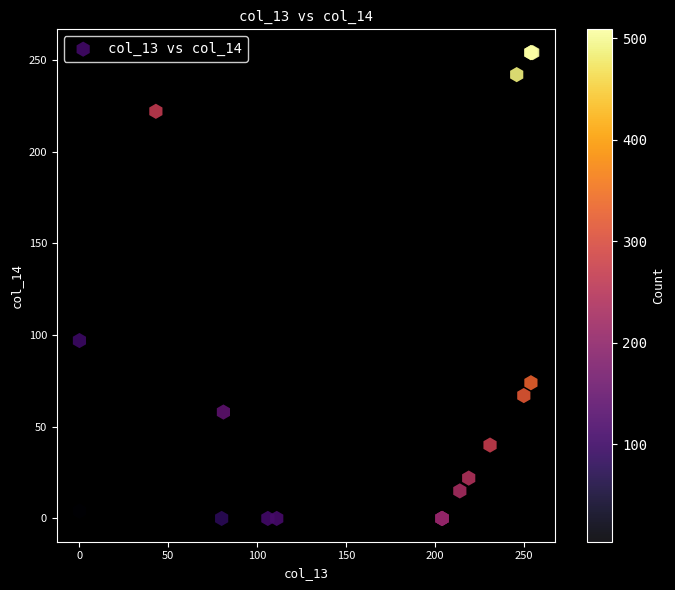

What Y value in the scatter plot is closest to 127?

97